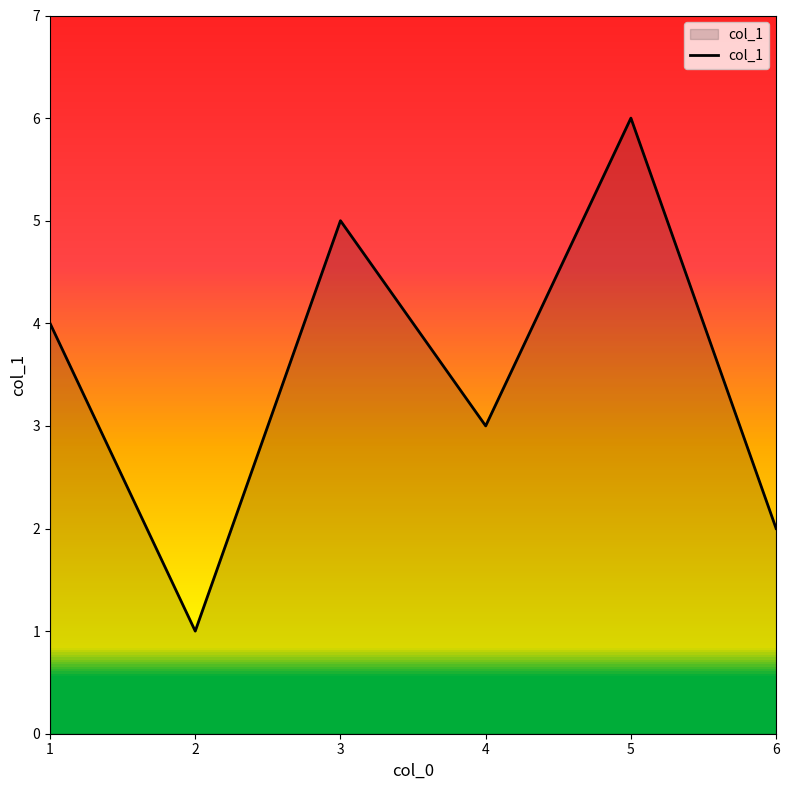

Reading left to right, extract all data points from this chart.

1=4	2=1	3=5	4=3	5=6	6=2